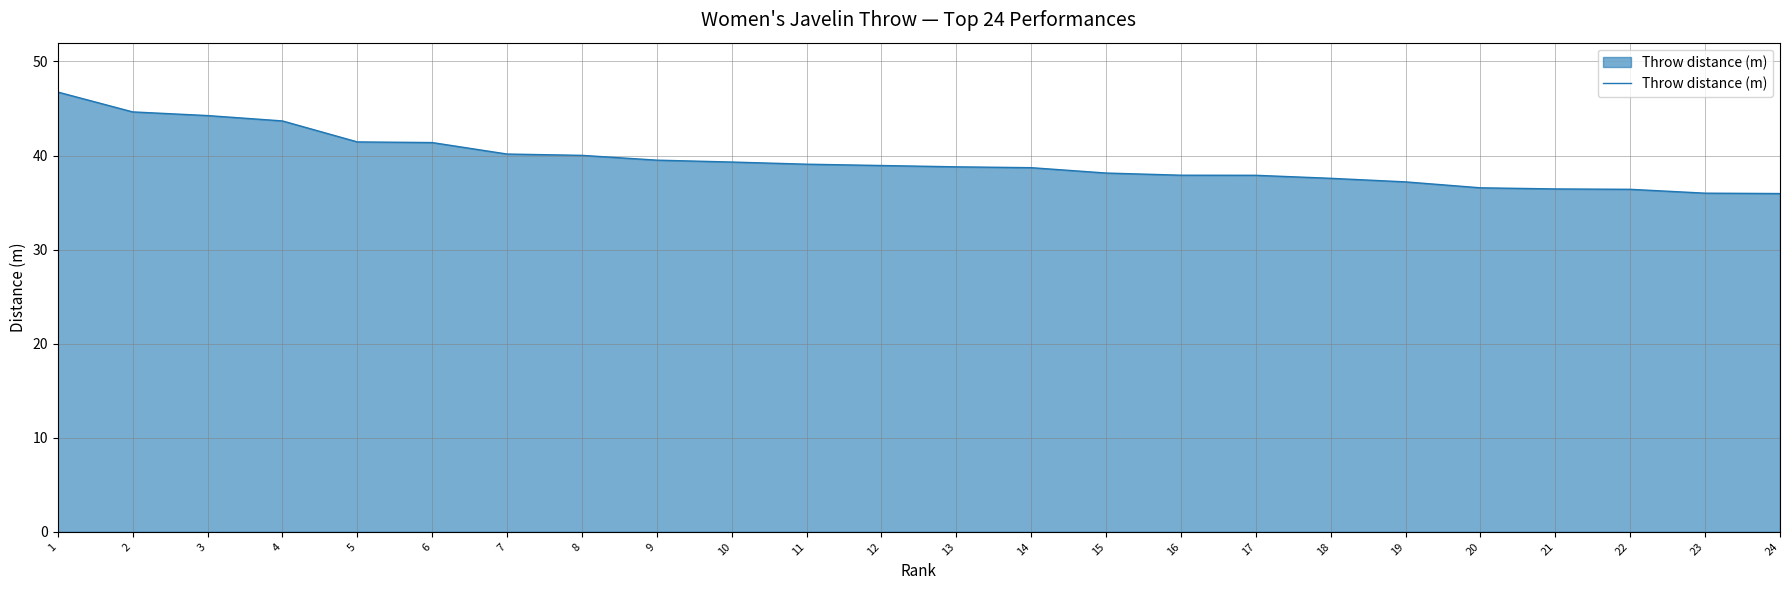

Between 21 and 14, which is larger?

14